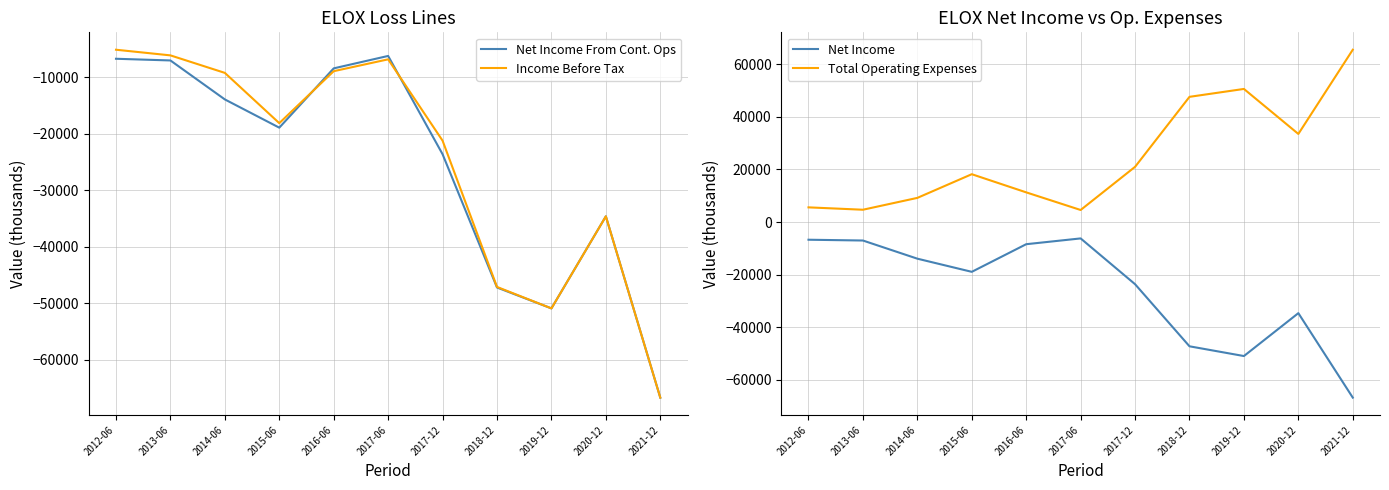

At how many categories does at least one series exceed -33888?

11